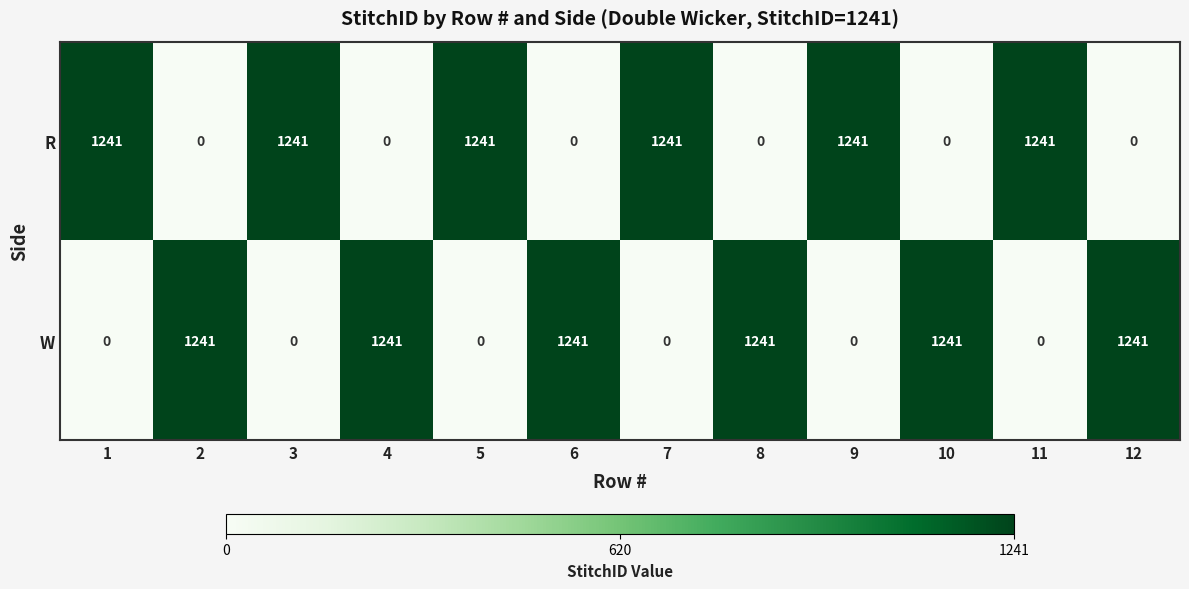

What is the total value across all series at 12?

1241